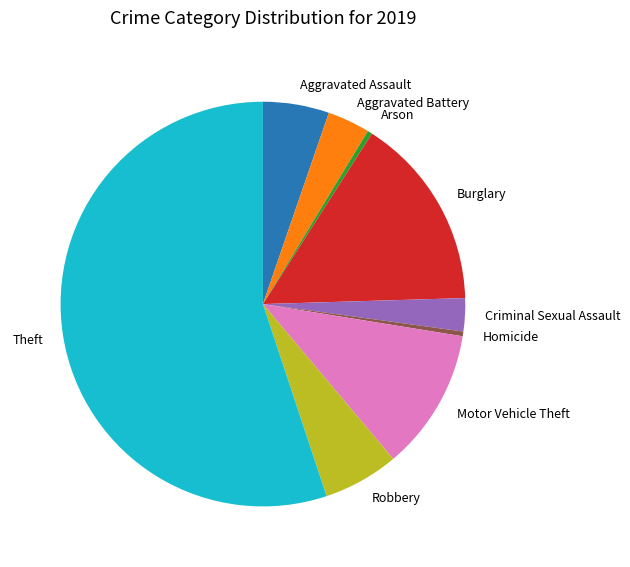

Approximately how many times larger is the value at Theft compared to Burglary?

3.6